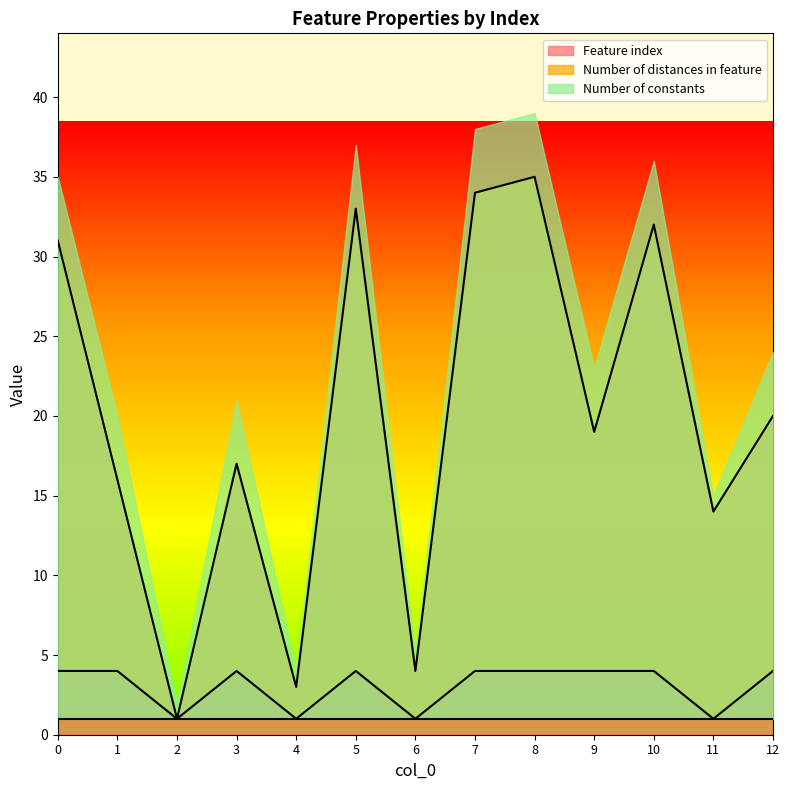

True or false: Number of distances in feature has more than 1 interior local peaks.

True